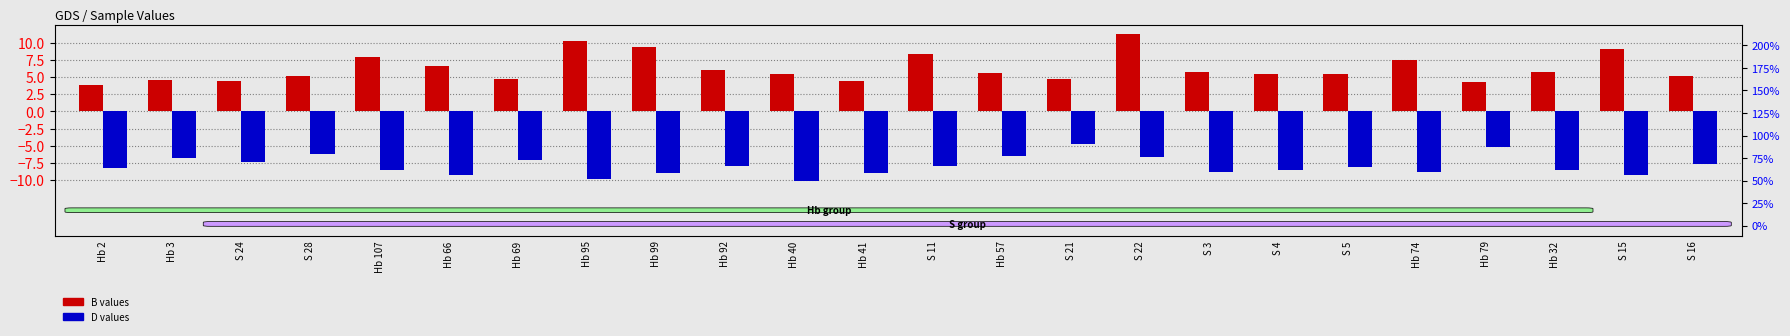

What is the label of the 13th bar from the left?

S 11